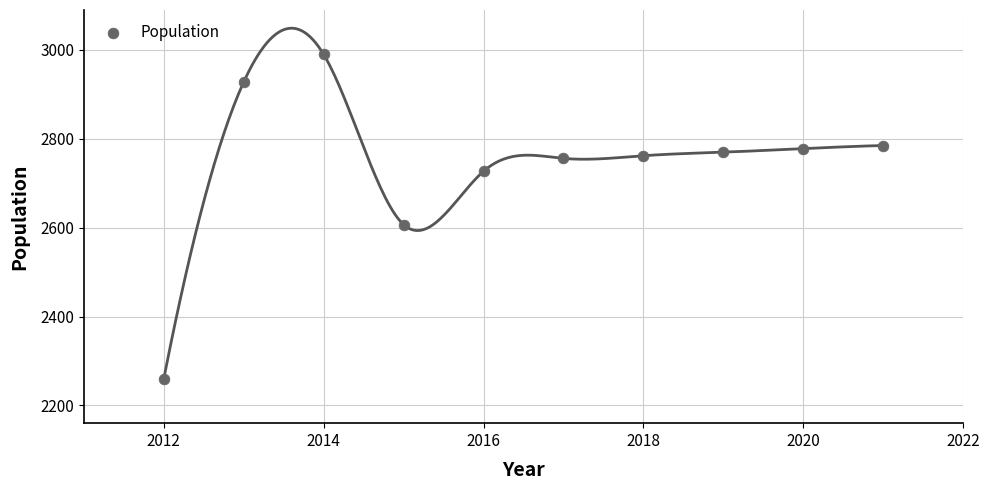

What Y value in the scatter plot is closest to 2625?

2607